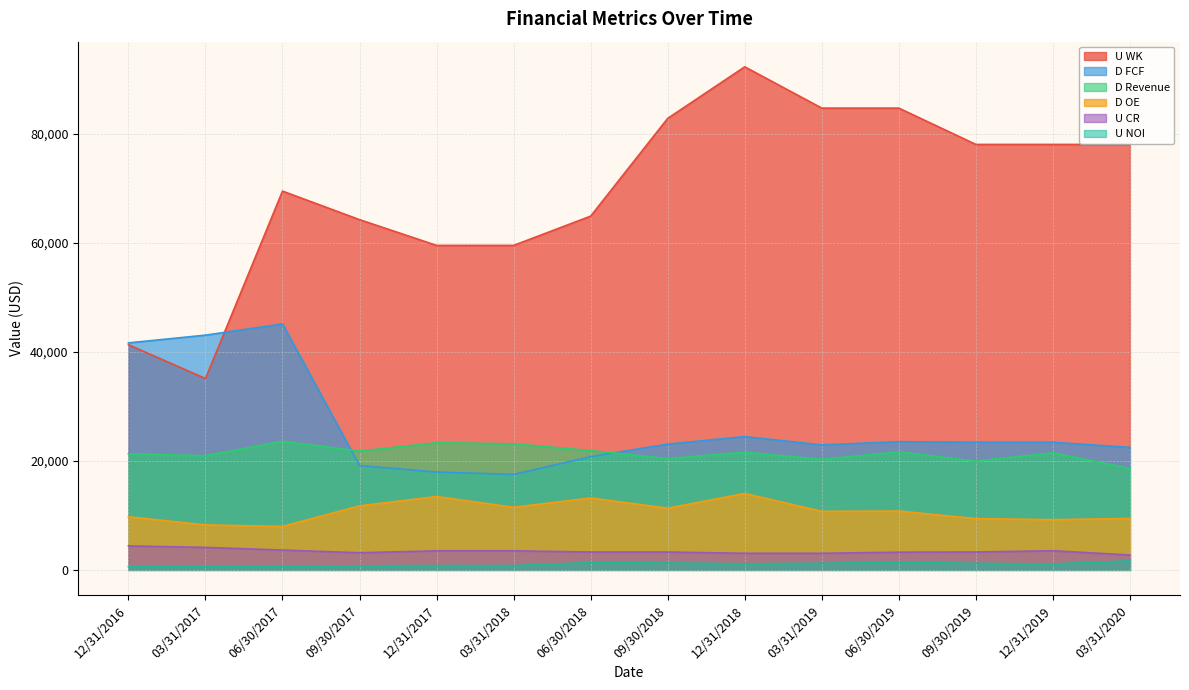

In D FCF, how many points are lower than both neighbors (excluding endpoints)?

2